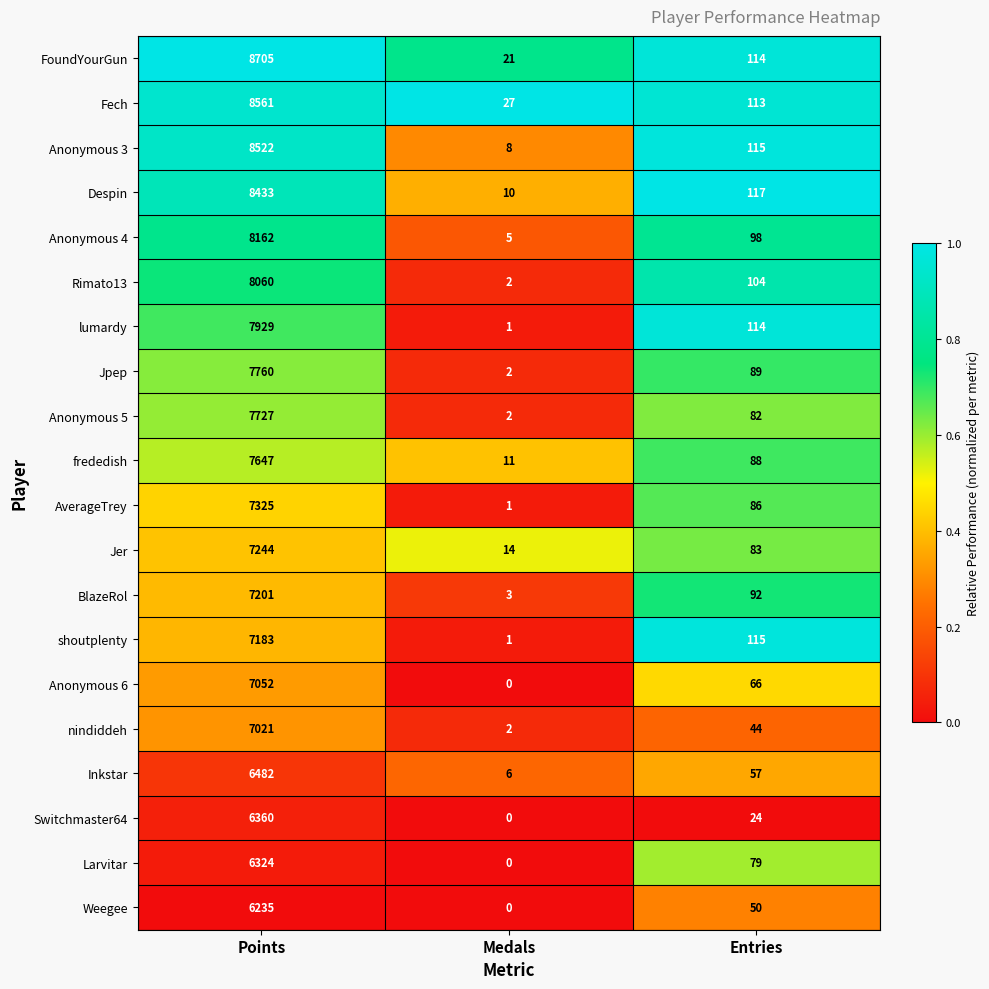

Where does the frededish series first go above 88?

Points